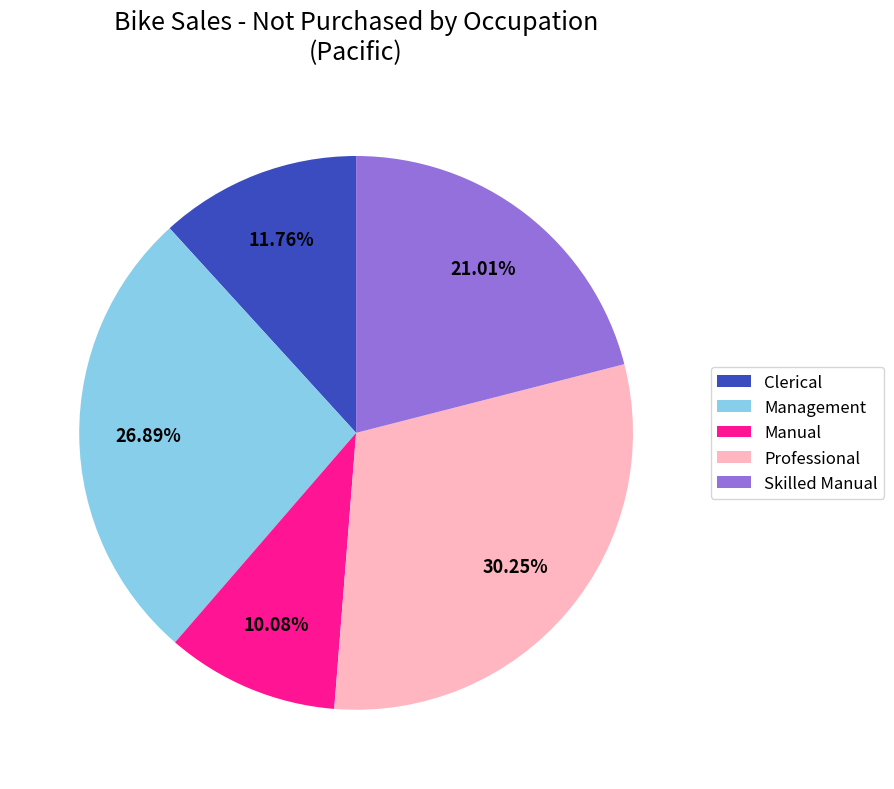

Which slice is the largest?

Professional